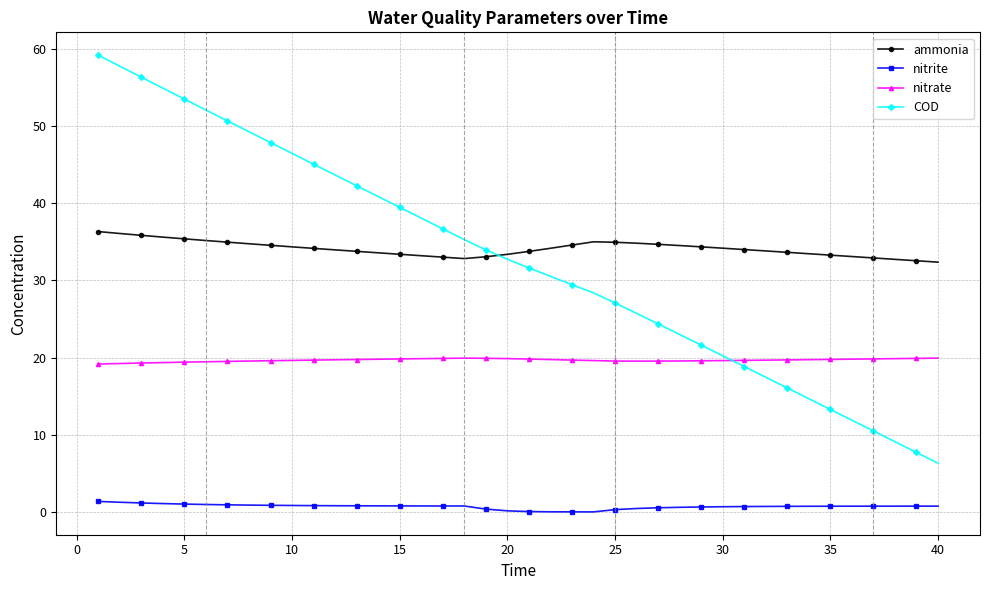

Which series has the largest range (max minus min)?

COD